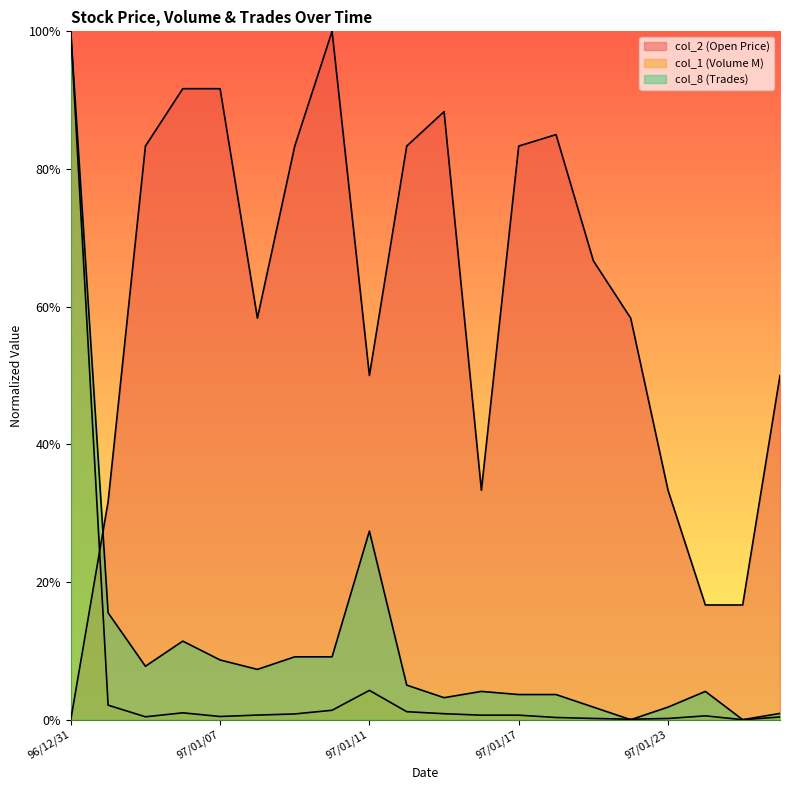

How many intersections are there between col_8 (Trades) and col_1 (Volume M)?

2